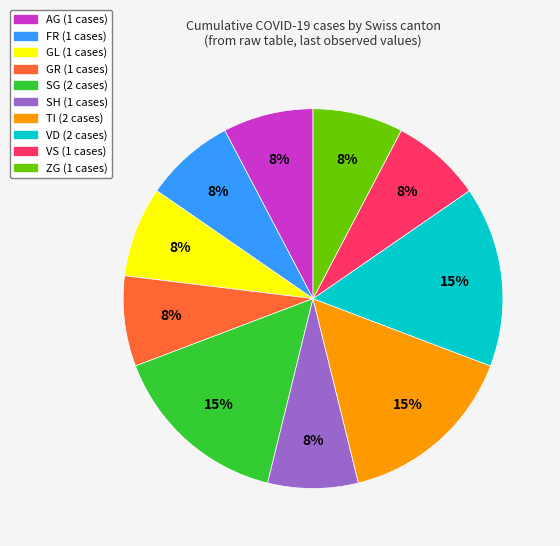

Does any single category account for the majority?

No